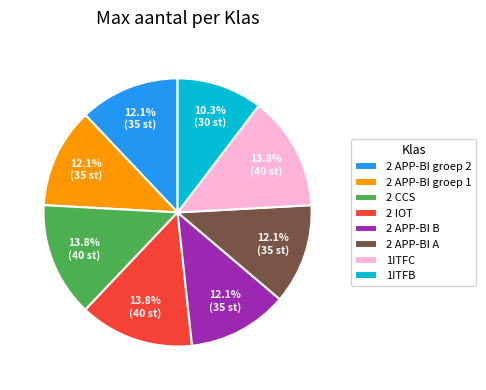

What is the smallest slice in the pie chart?

1ITFB